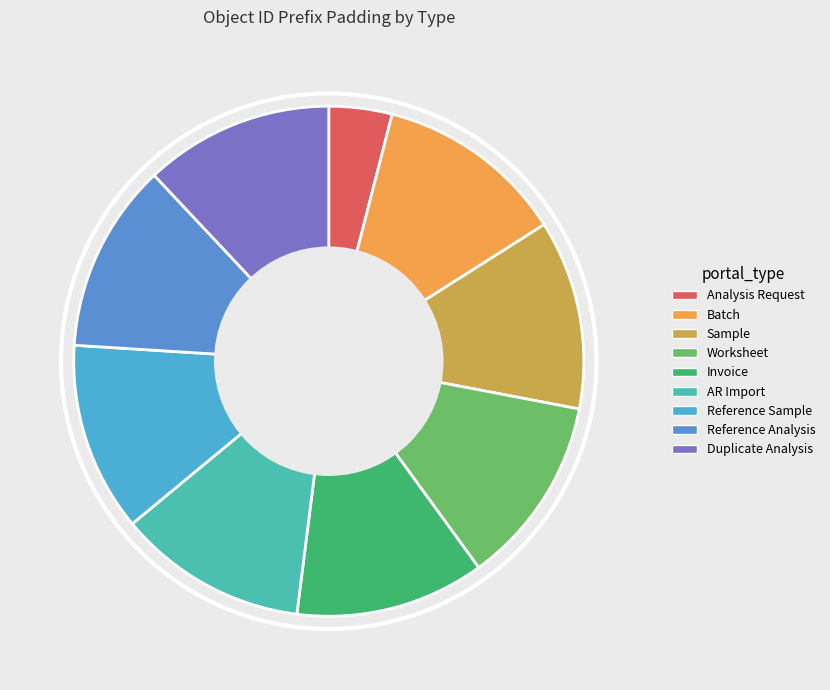

Combined, what portion of the pie is AR Import and Batch?

24.0%